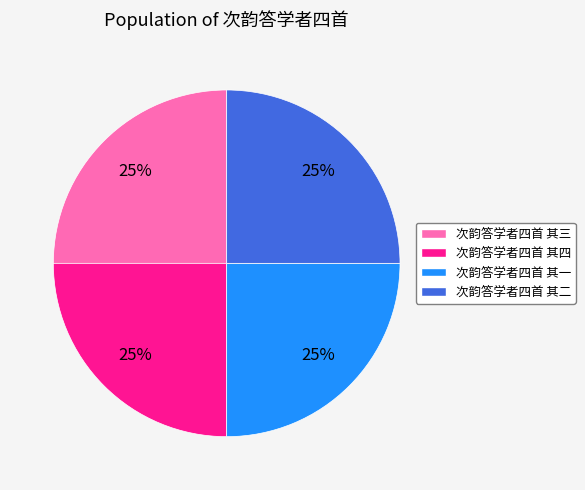

How many segments does this pie chart have?

4